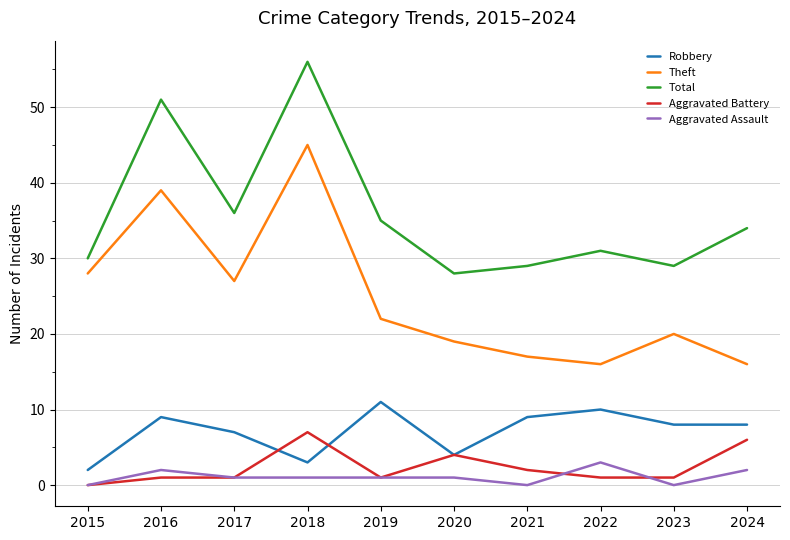

At which label does Total first exceed 34?

2016